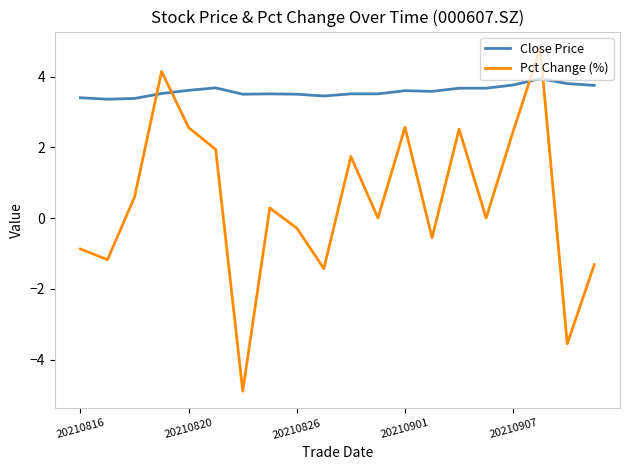

True or false: Pct Change (%) has more than 0 interior local peaks.

True